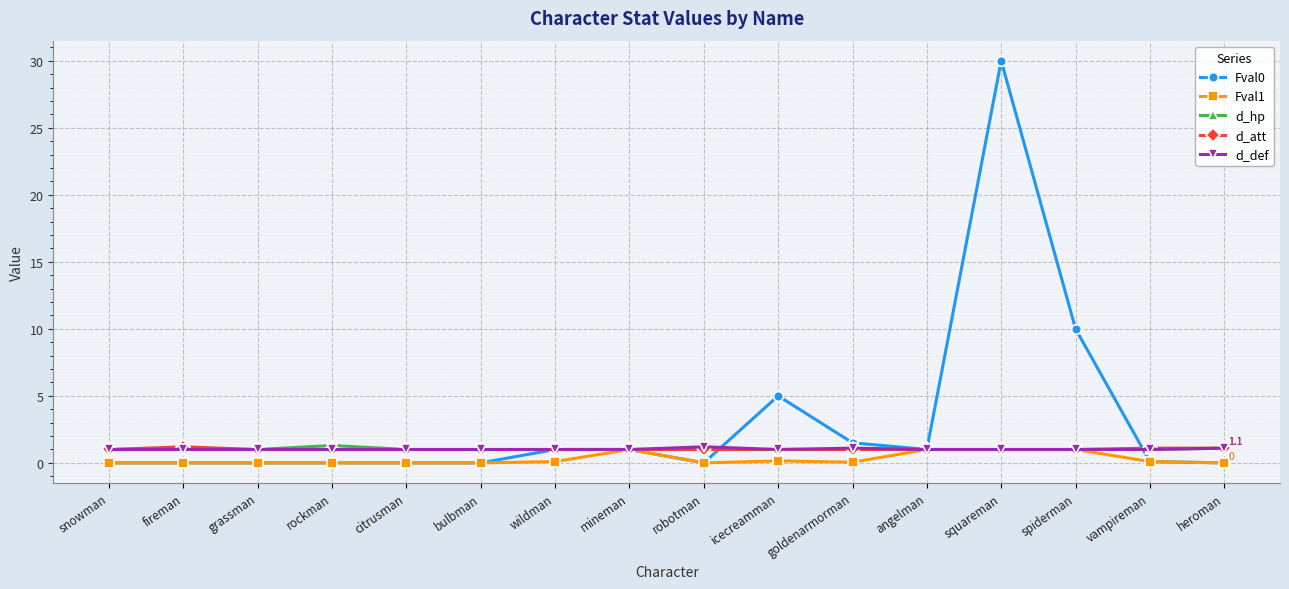

Which series has the widest spread of values?

Fval0